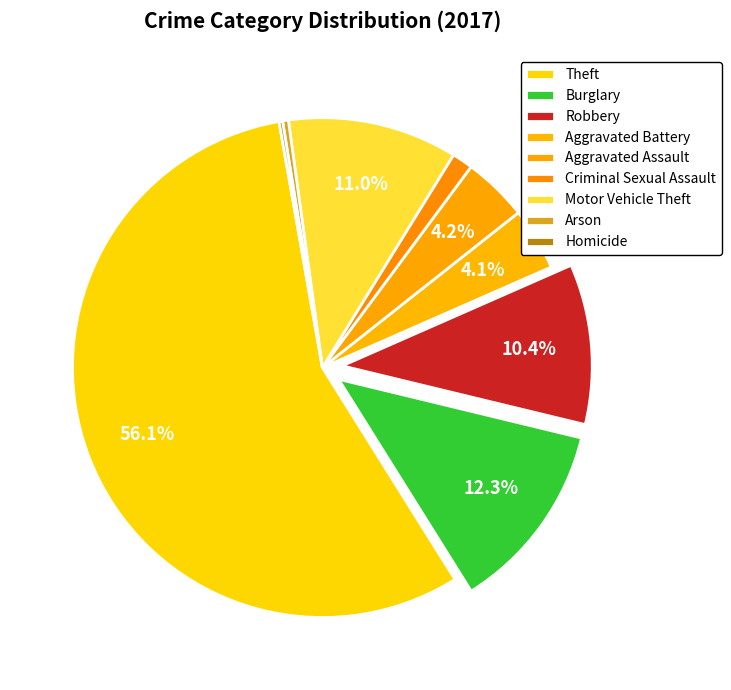

What is the change in value from Theft to Aggravated Battery?

-693